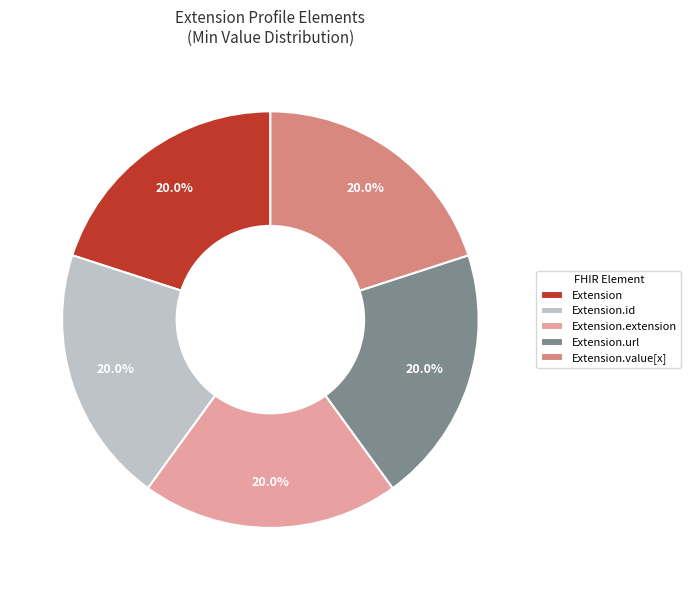

Approximately how many times larger is the value at Extension compared to Extension.value[x]?

1.0